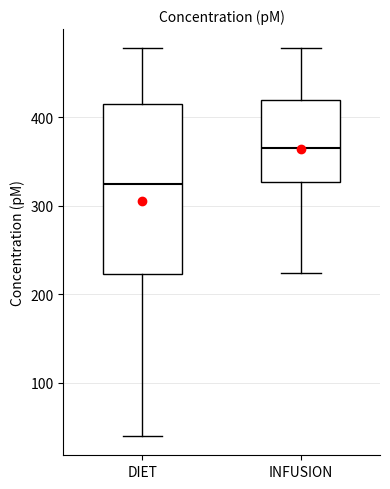

Reading left to right, read every box against the y-axis: the position of its median line, the range the box covers, and the ends of its whiskers. The values are not printed on the chart, so give them approximately, as read against the axis.

DIET: median 330, box 220 to 420, whiskers 40 to 480
INFUSION: median 370, box 330 to 420, whiskers 220 to 480